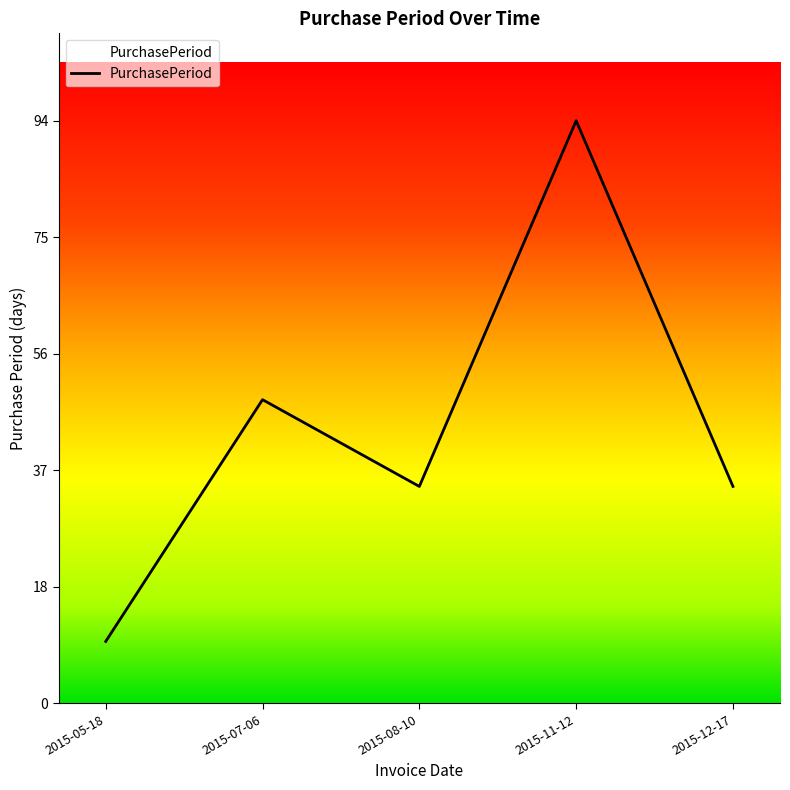

What position from the right is 2015-05-18?

5